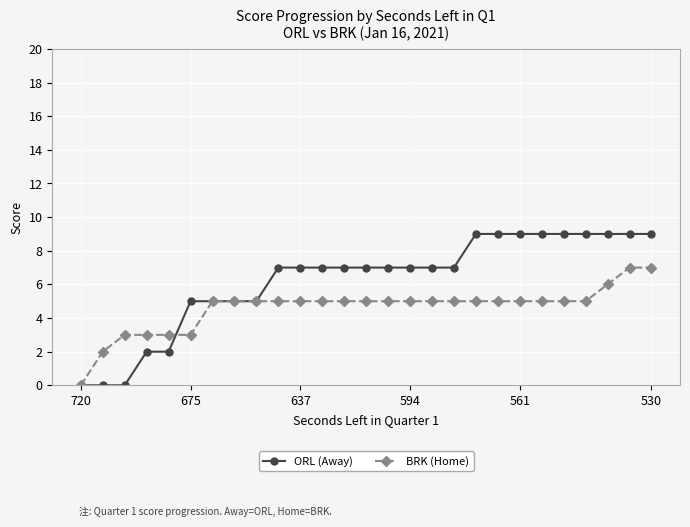

How many distinct data groups are displayed?

2